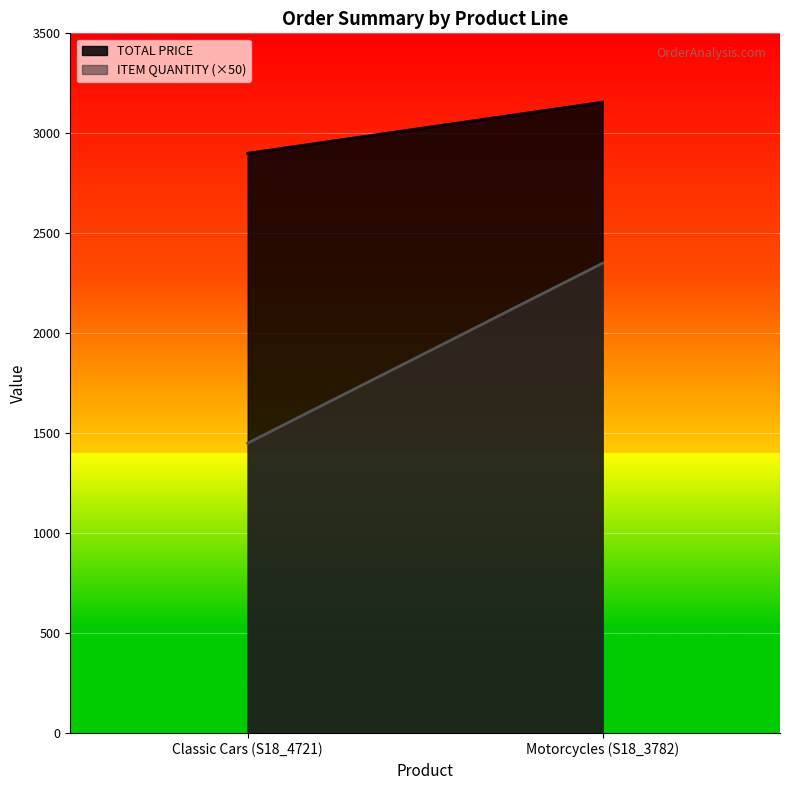

Is the value of TOTAL PRICE at Classic Cars (S18_4721) greater than the value of ITEM QUANTITY at Motorcycles (S18_3782)?

Yes